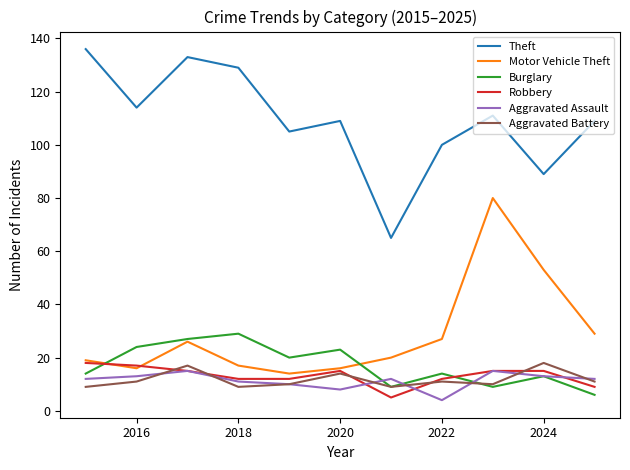

True or false: Motor Vehicle Theft and Theft intersect in this chart.

False